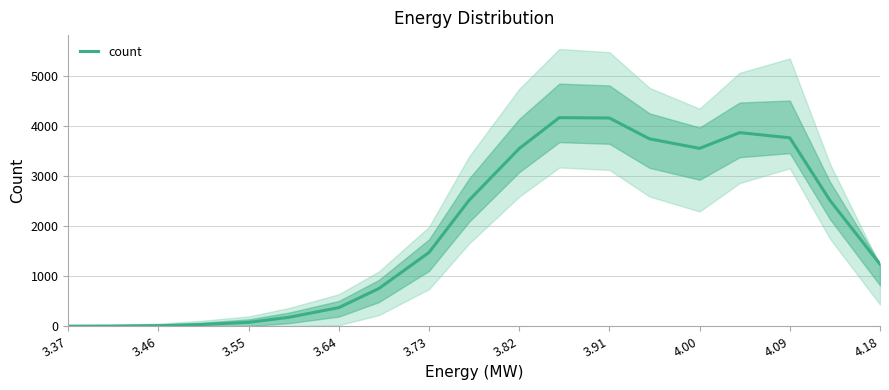

What is the sum of all values?

36043.0